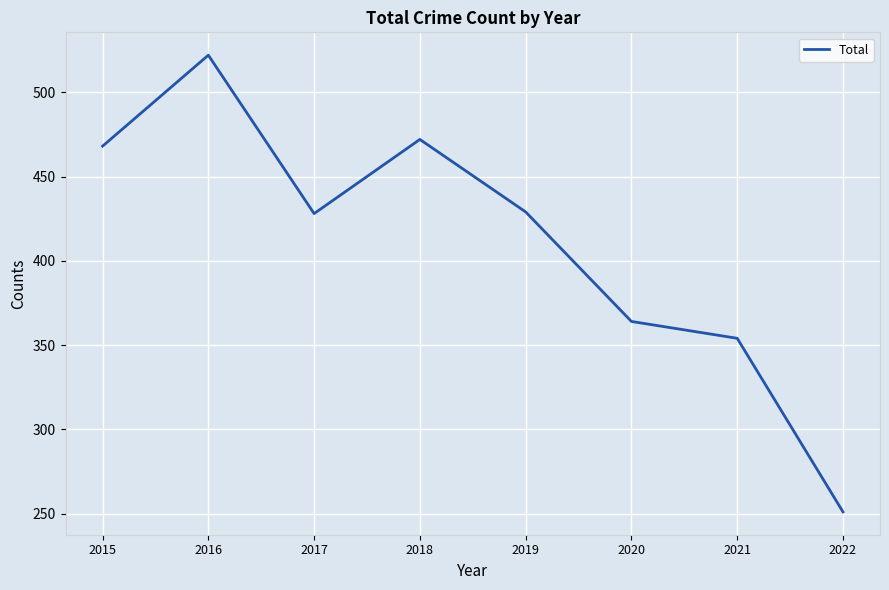

Is this an area chart (filled region under the line)?

No